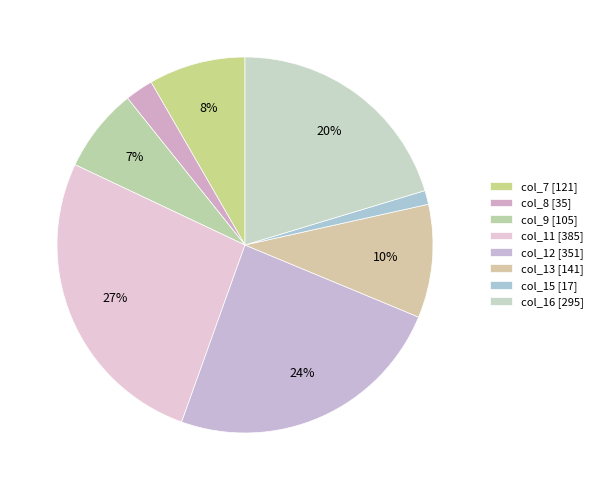

Rank the categories by value from highest to lowest.

col_11, col_12, col_16, col_13, col_7, col_9, col_8, col_15